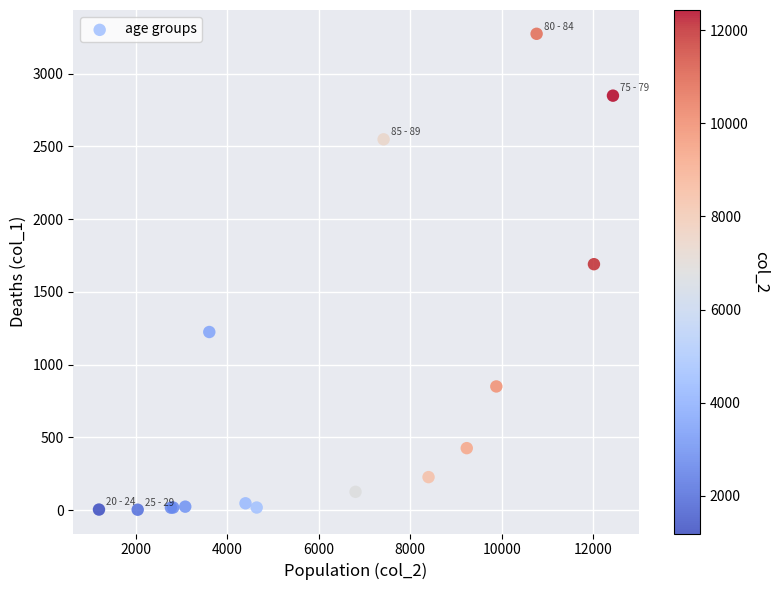

What Y value in the scatter plot is closest to 1638?

1690